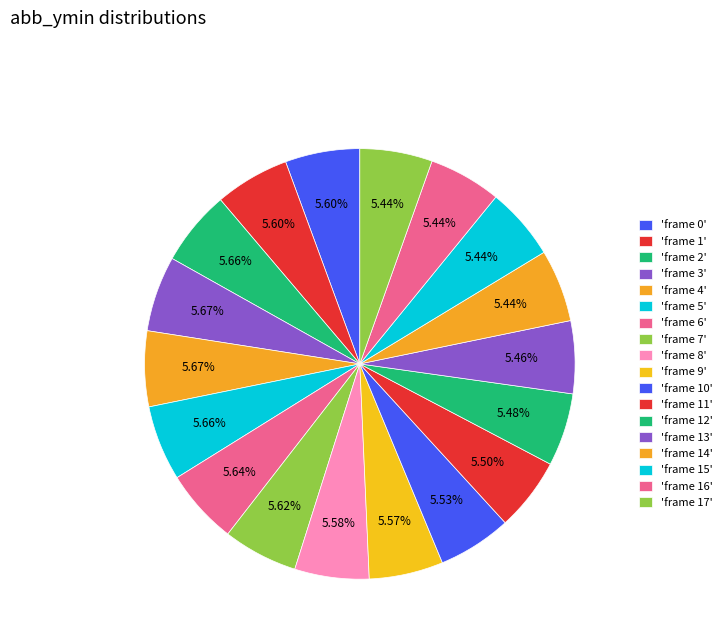

How many segments does this pie chart have?

18